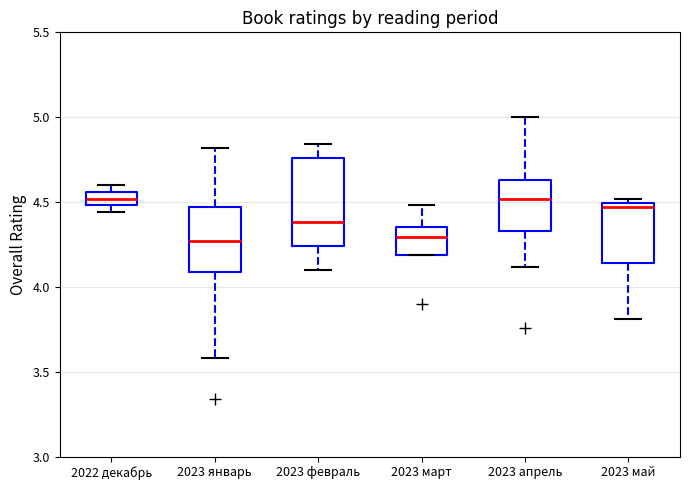

Reading left to right, read every box against the y-axis: the position of its median line, the range the box covers, and the ends of its whiskers. The values are not printed on the chart, so give them approximately, as read against the axis.

2022 декабрь: median 4.50 (inside the box), box 4.50 to 4.55, whiskers 4.45 to 4.60
2023 январь: median 4.25, box 4.10 to 4.45, whiskers 3.60 to 4.80
2023 февраль: median 4.40, box 4.25 to 4.75, whiskers 4.10 to 4.85
2023 март: median 4.30, box 4.20 to 4.35, whiskers 4.20 to 4.50
2023 апрель: median 4.50, box 4.35 to 4.65, whiskers 4.10 to 5.00
2023 май: median 4.45, box 4.15 to 4.50, whiskers 3.80 to 4.50 (just above the box's upper edge)